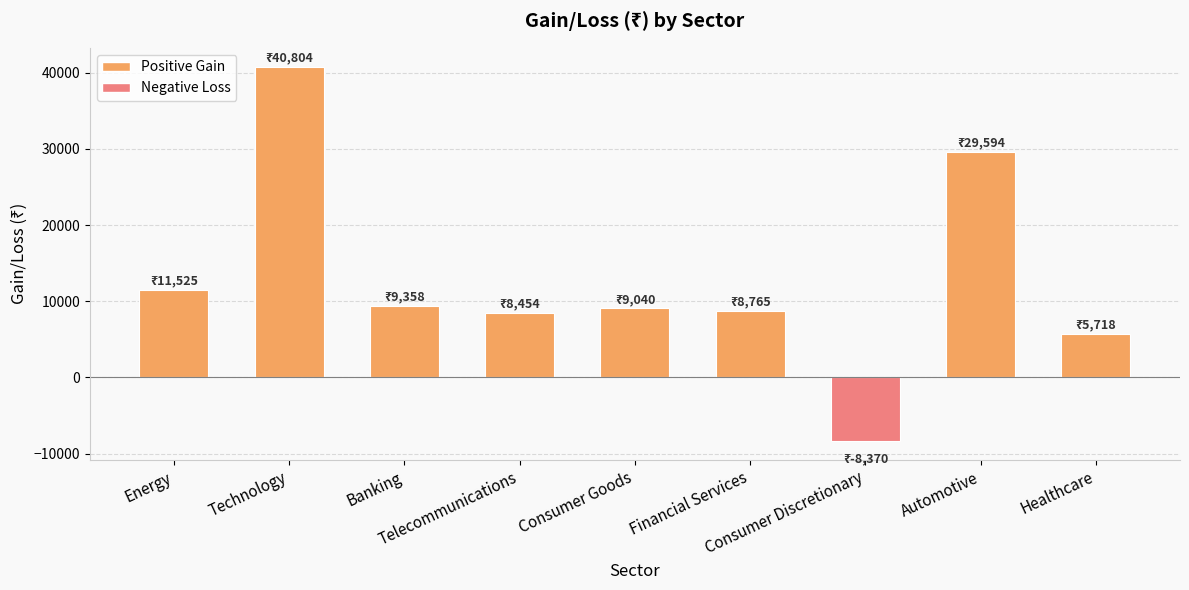

What is the label of the 7th bar from the left?

Consumer Discretionary